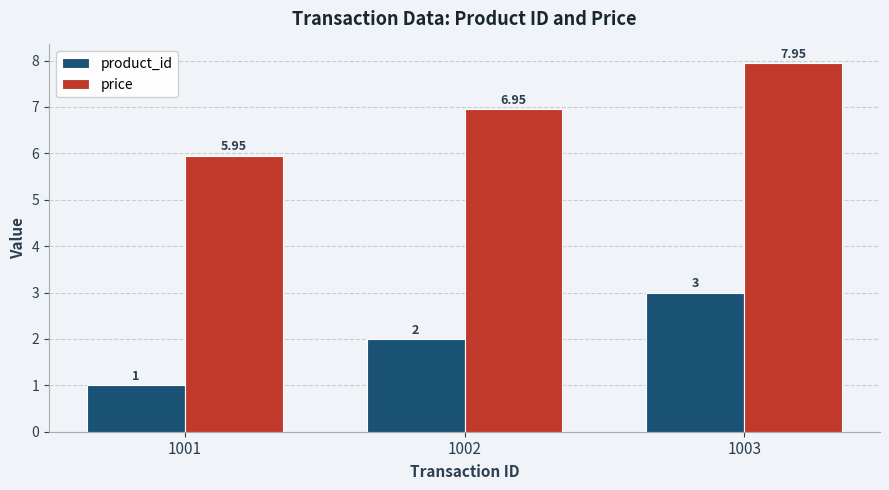

Rank the series by their maximum value, from highest to lowest.

price, product_id